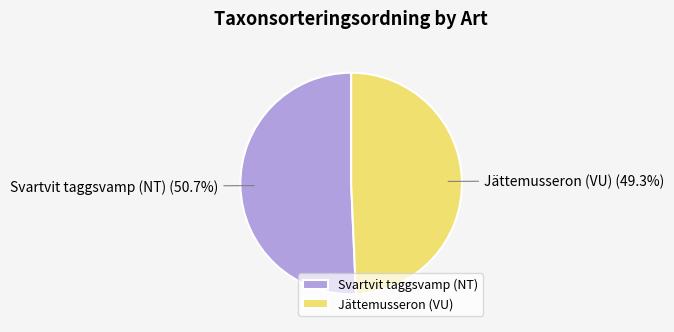

Is the sum of Svartvit taggsvamp (NT) and Jättemusseron (VU) greater than half?

Yes